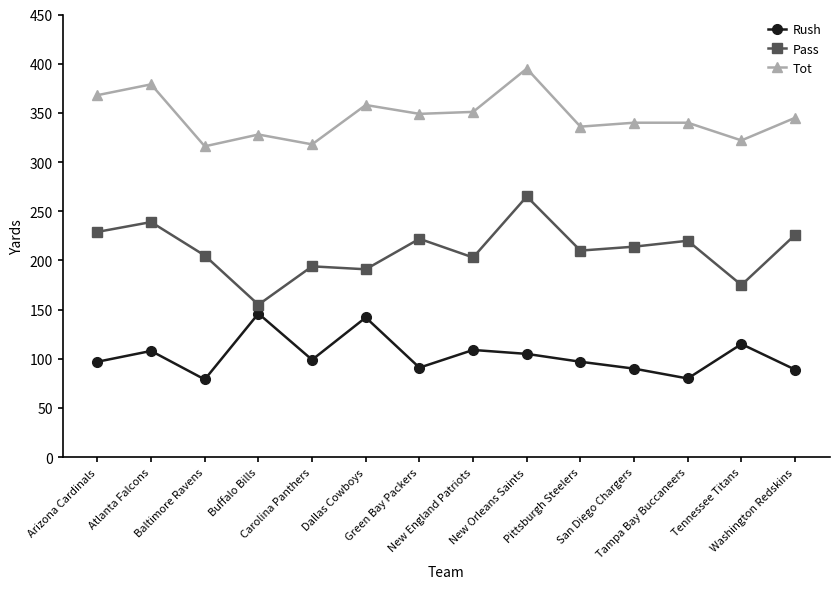

What is the minimum value for Pass?

155